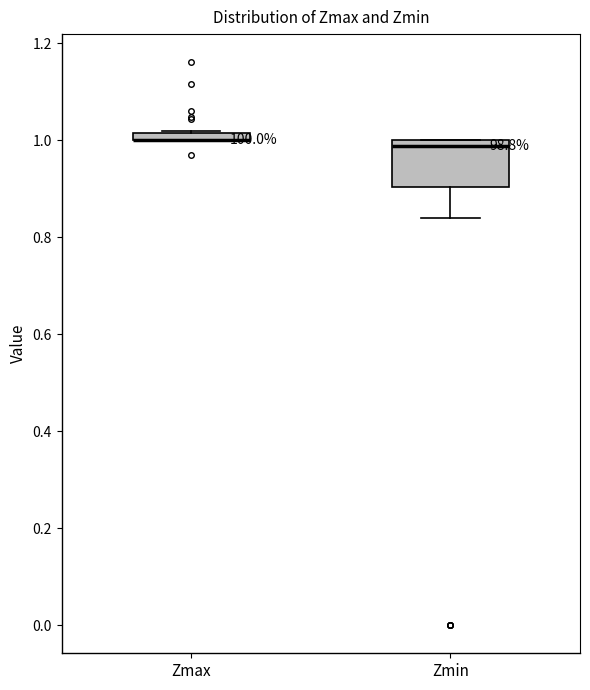

Where is the upper edge of the box for Zmax on the y-axis? The values are not printed on the chart, so give them approximately, as read against the axis.

1.02